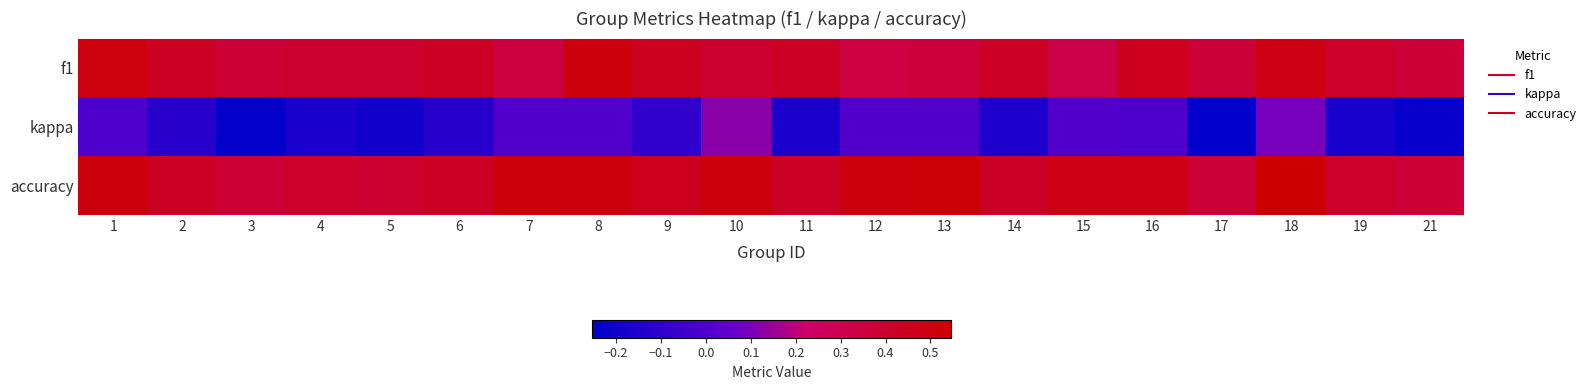

Which series has the largest total across all categories?

accuracy